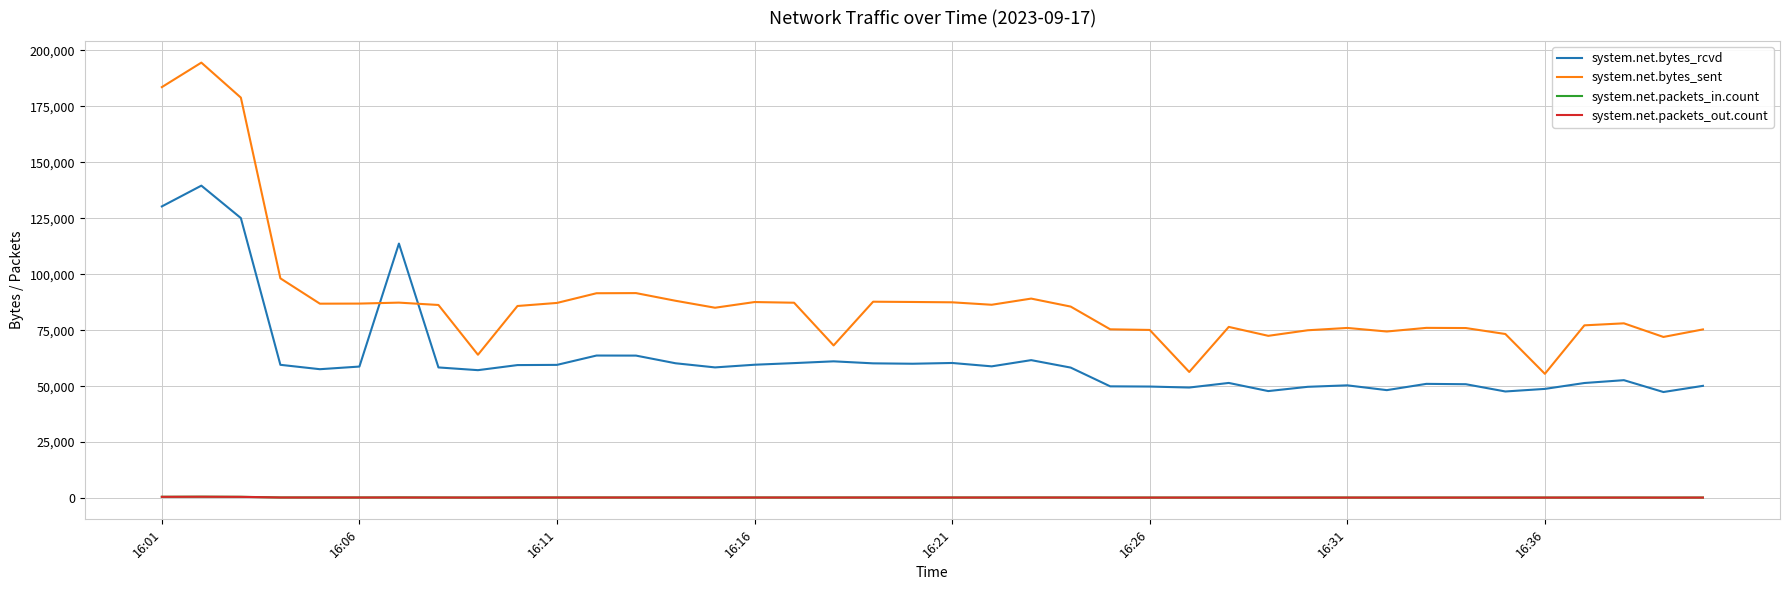

Which series has the widest spread of values?

system.net.bytes_sent